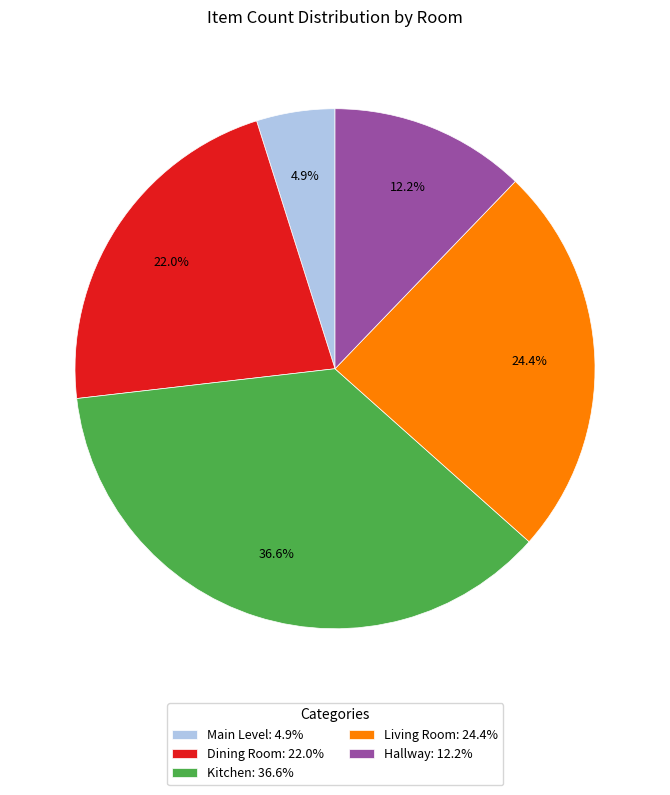

Count the number of slices in the pie.

5